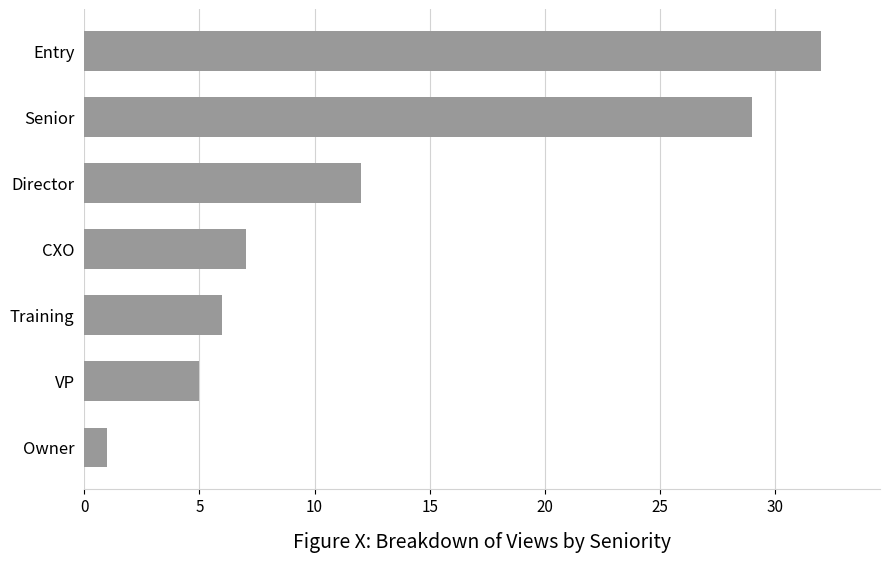

Between CXO and Owner, which is larger?

CXO